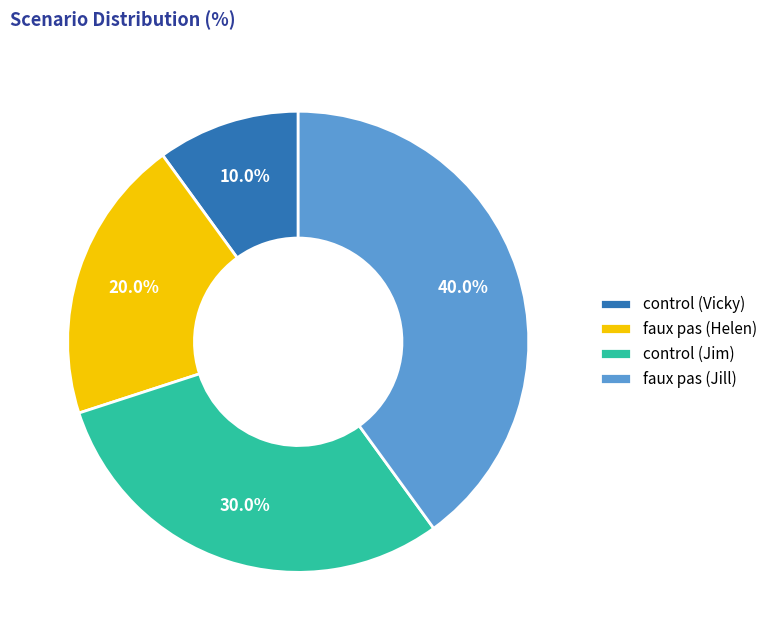

Rank the categories by value from lowest to highest.

control (Vicky), faux pas (Helen), control (Jim), faux pas (Jill)